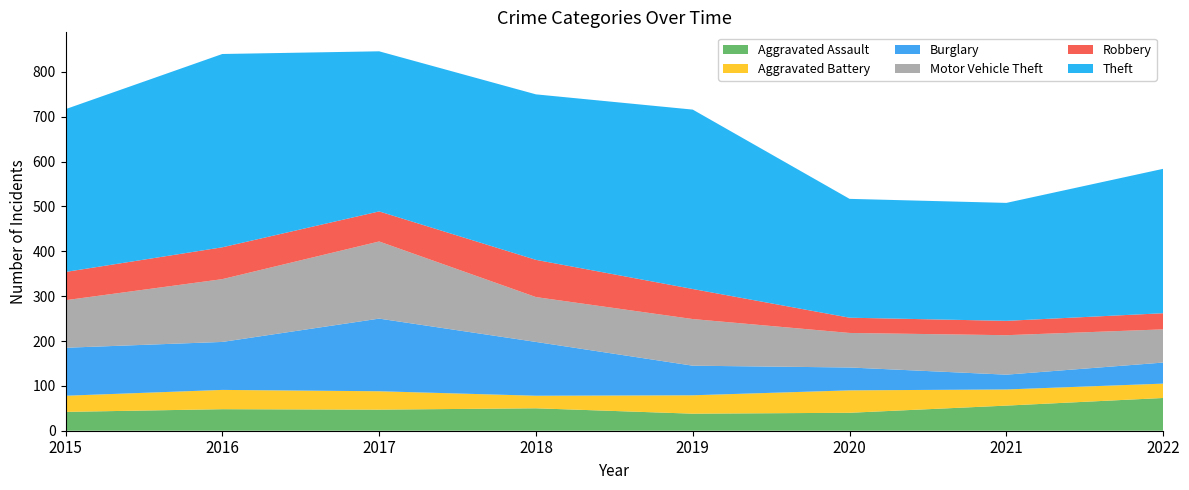

Reading left to right, transcribe all the data shown in this chart.

Aggravated Assault: 2015=42	2016=48	2017=47	2018=50	2019=38	2020=40	2021=56	2022=73
Aggravated Battery: 2015=36	2016=43	2017=41	2018=28	2019=41	2020=50	2021=36	2022=32
Burglary: 2015=107	2016=107	2017=162	2018=120	2019=66	2020=51	2021=33	2022=47
Motor Vehicle Theft: 2015=106	2016=140	2017=172	2018=100	2019=104	2020=77	2021=88	2022=74
Robbery: 2015=63	2016=71	2017=67	2018=83	2019=67	2020=34	2021=32	2022=36
Theft: 2015=363	2016=431	2017=357	2018=369	2019=400	2020=265	2021=263	2022=322